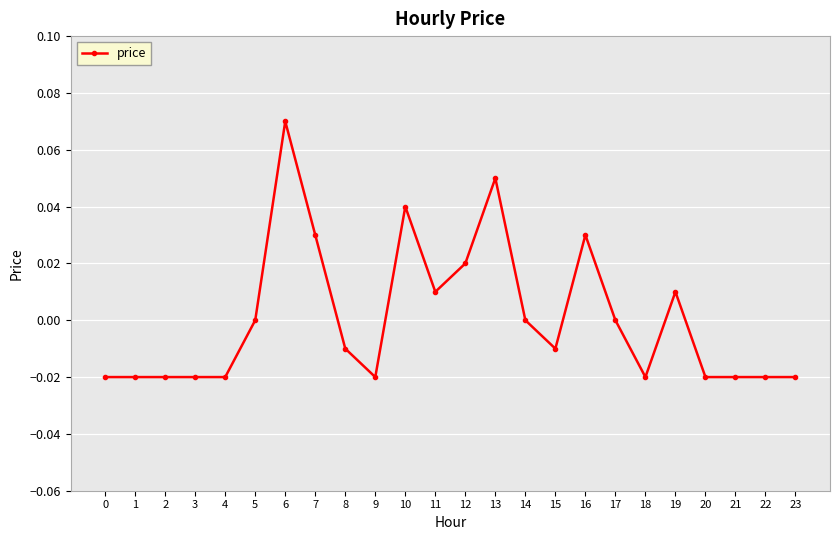

True or false: the data shows 0.1 at 5.

False